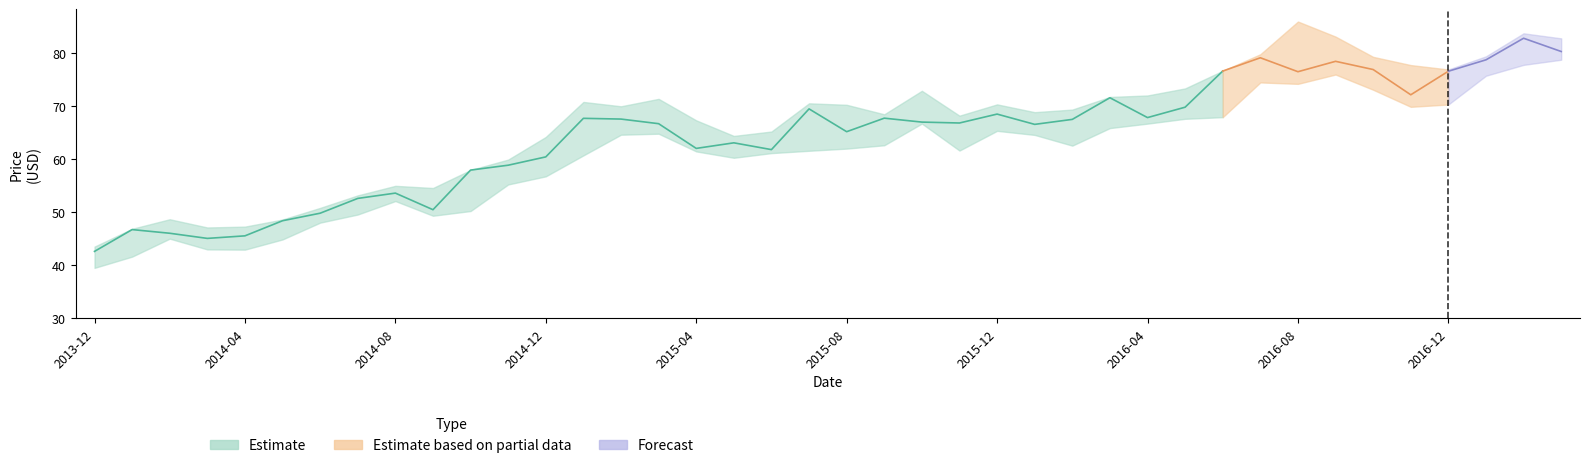

What is the highest value of the Close series?

82.8